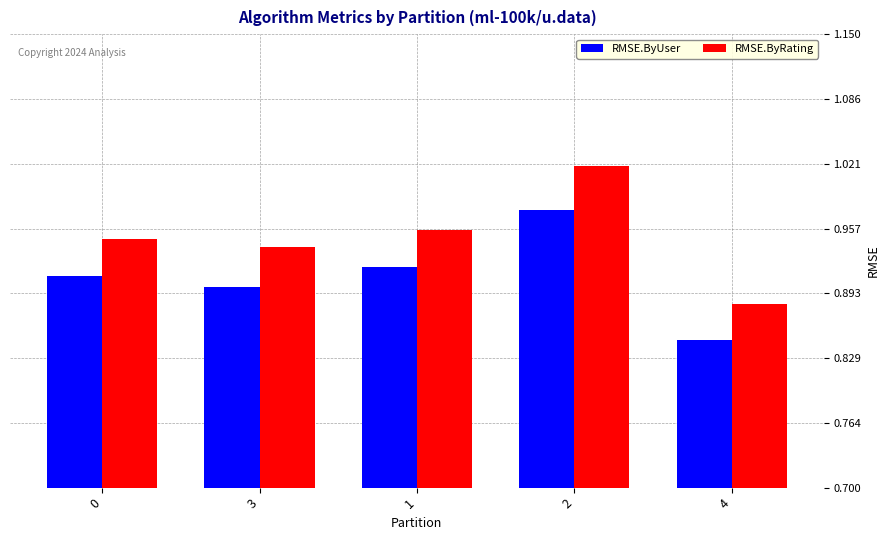

Which series has the largest range (max minus min)?

RMSE.ByRating